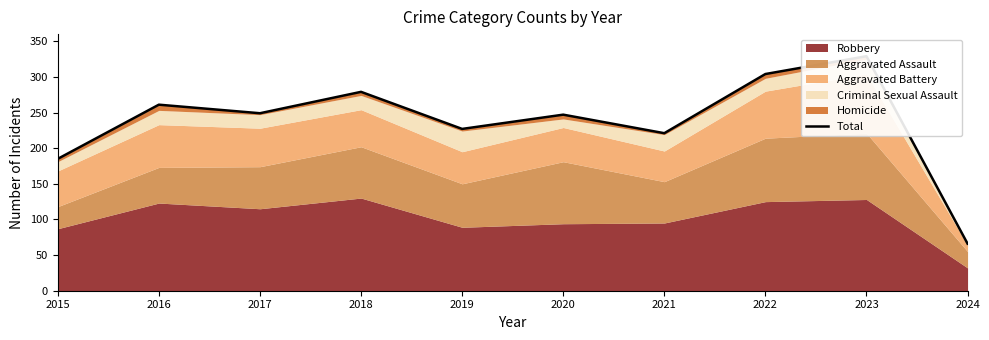

Which has a higher value, 2023 or 2024?

2023